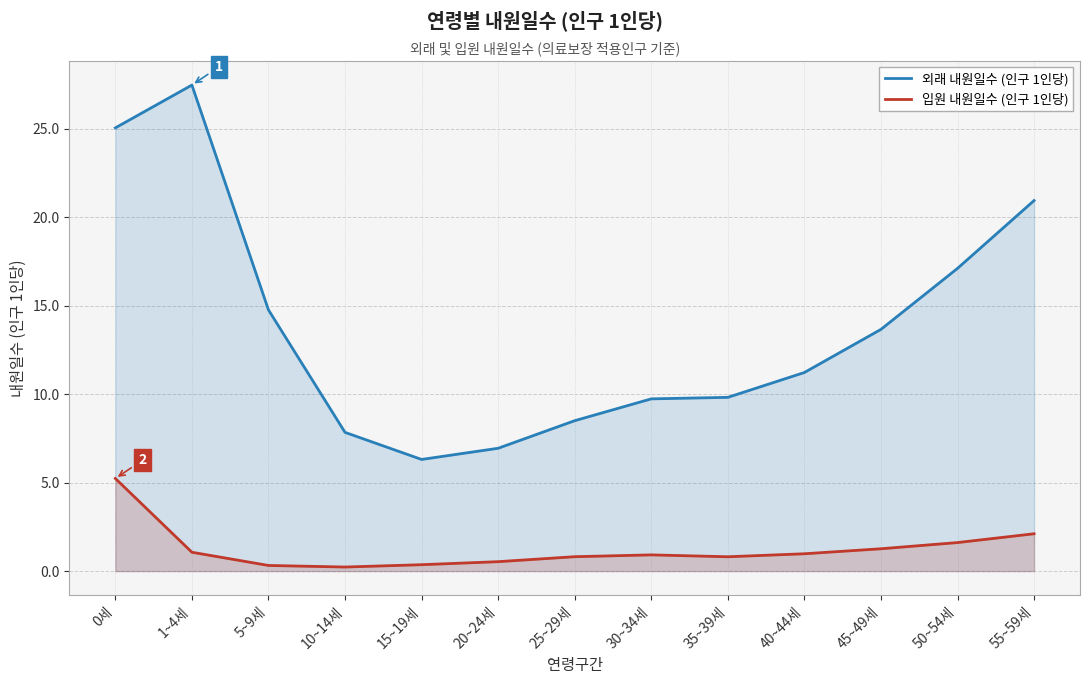

What is the label of the 5th point from the left?

15~19세